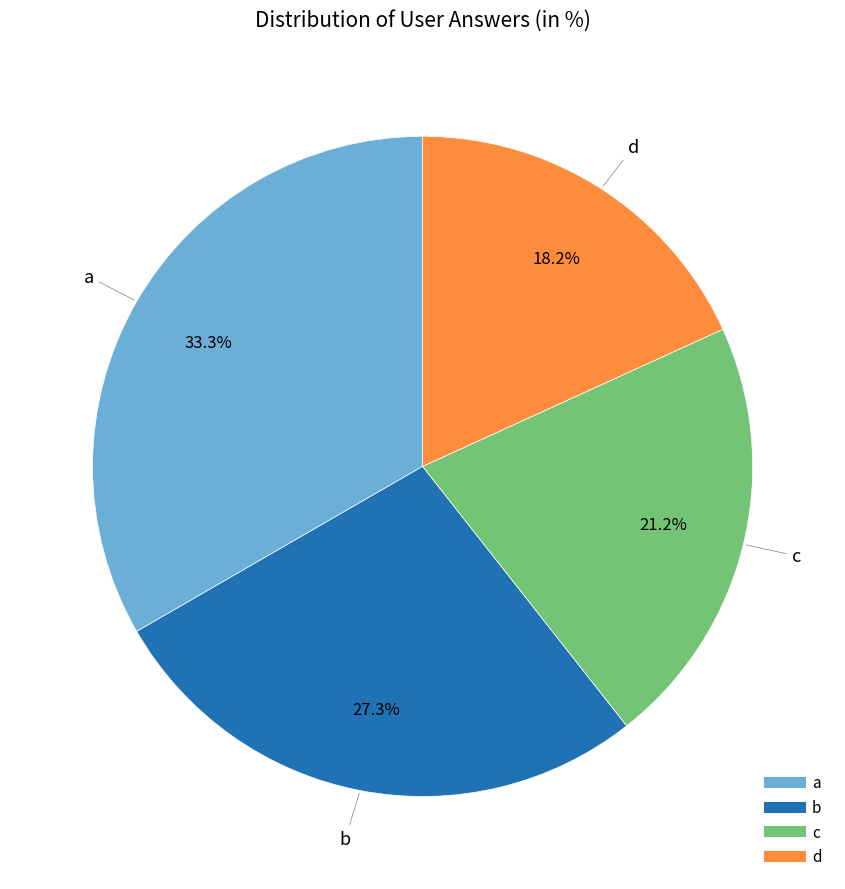

Which slice is the largest?

a